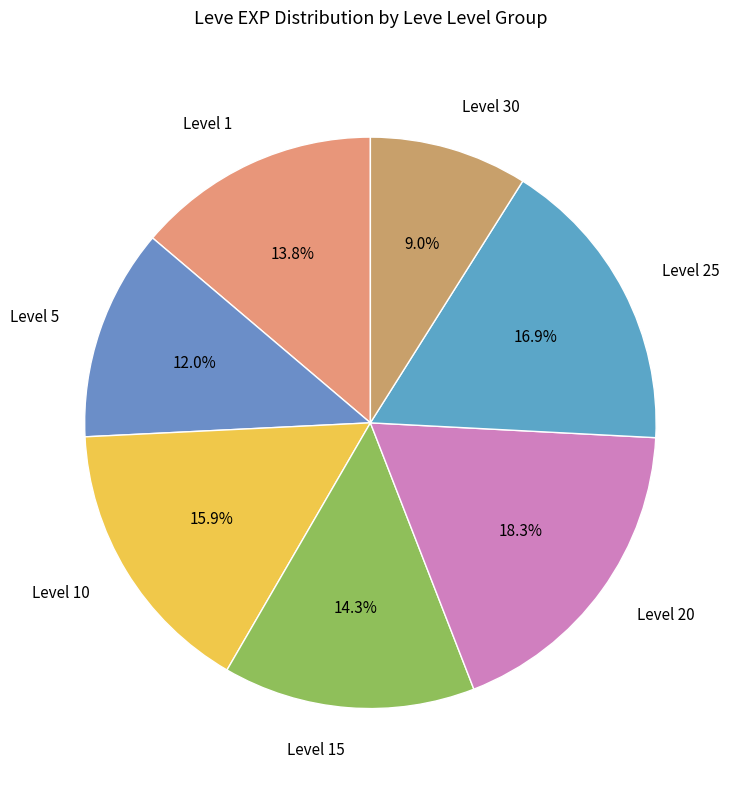

Which slice is the smallest?

Level 30